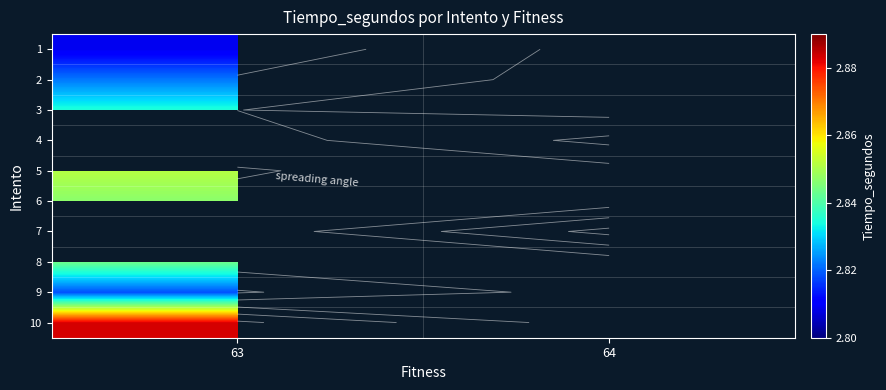

At how many categories does at least one series exceed 2?

2